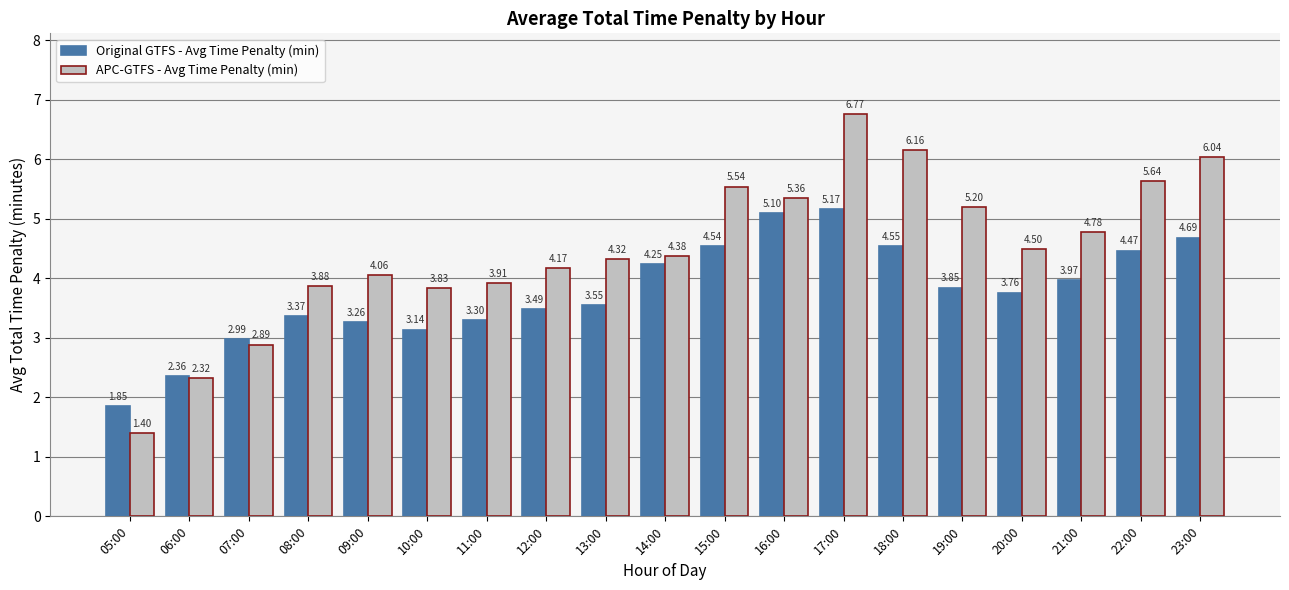

List the series in order of their overall mean, highest first.

APC-GTFS - Avg Time Penalty (min), Original GTFS - Avg Time Penalty (min)